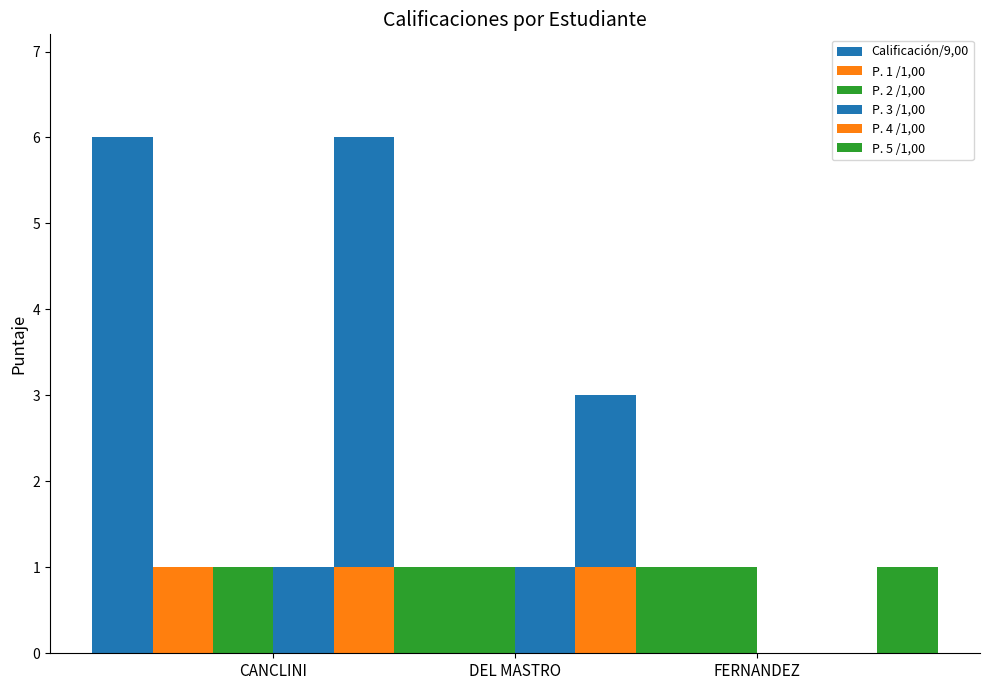

Reading right to left, extract all data points from this chart.

Calificación/9,00: 3	6	6
P. 1 /1,00: 0	1	1
P. 2 /1,00: 1	1	1
P. 3 /1,00: 0	1	1
P. 4 /1,00: 0	1	1
P. 5 /1,00: 1	1	1